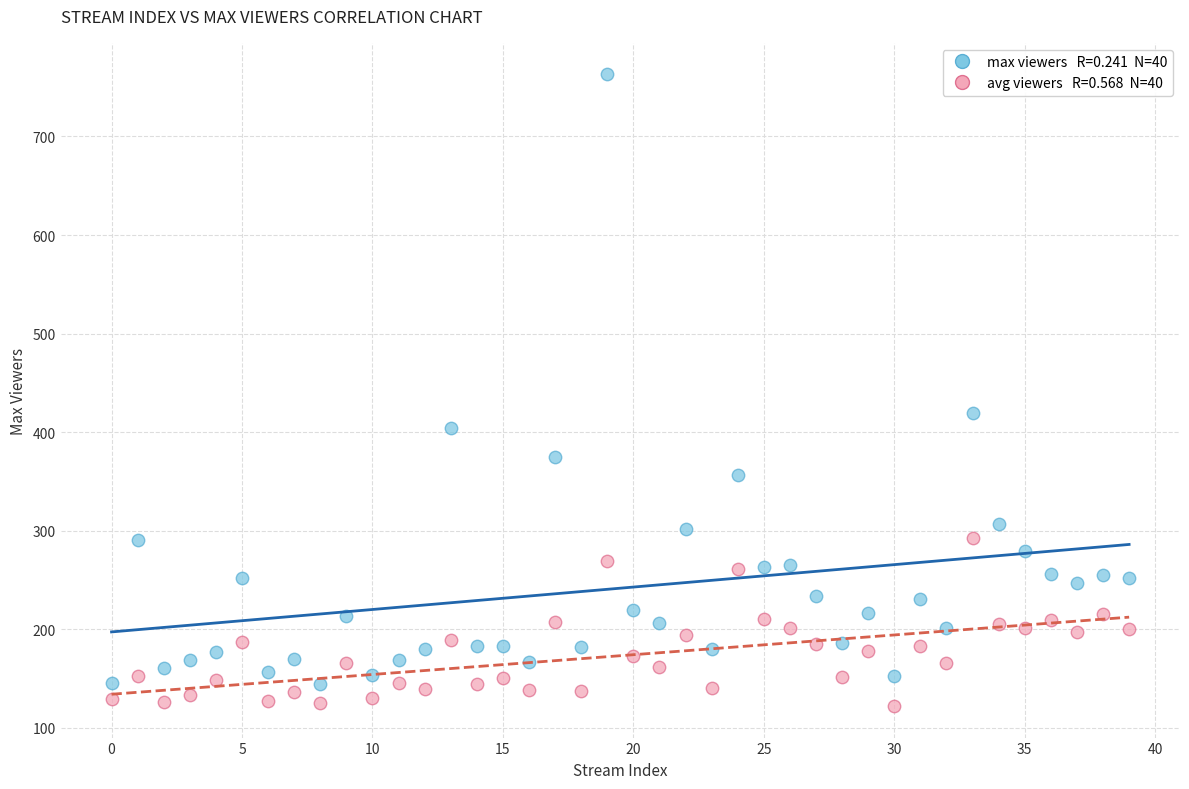

Across all series, what Y value is closest to 442?

419